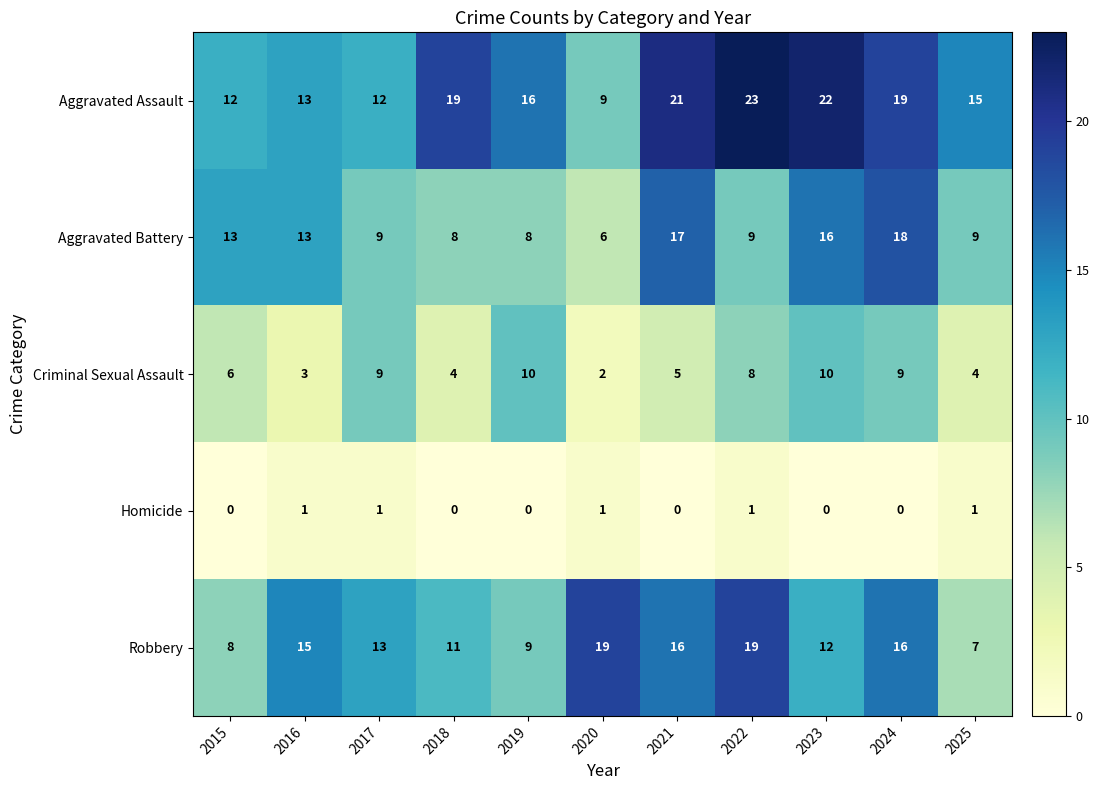

How many data points does each series have?

11